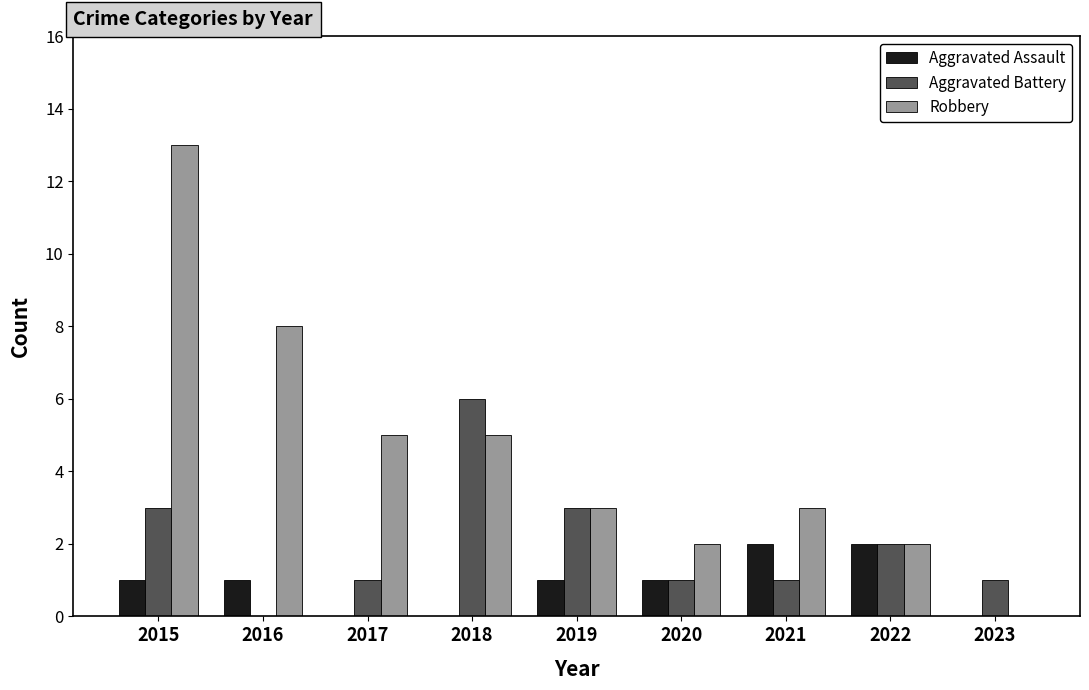

Reading left to right, extract all data points from this chart.

Aggravated Assault: 2015=1	2016=1	2017=0	2018=0	2019=1	2020=1	2021=2	2022=2	2023=0
Aggravated Battery: 2015=3	2016=0	2017=1	2018=6	2019=3	2020=1	2021=1	2022=2	2023=1
Robbery: 2015=13	2016=8	2017=5	2018=5	2019=3	2020=2	2021=3	2022=2	2023=0